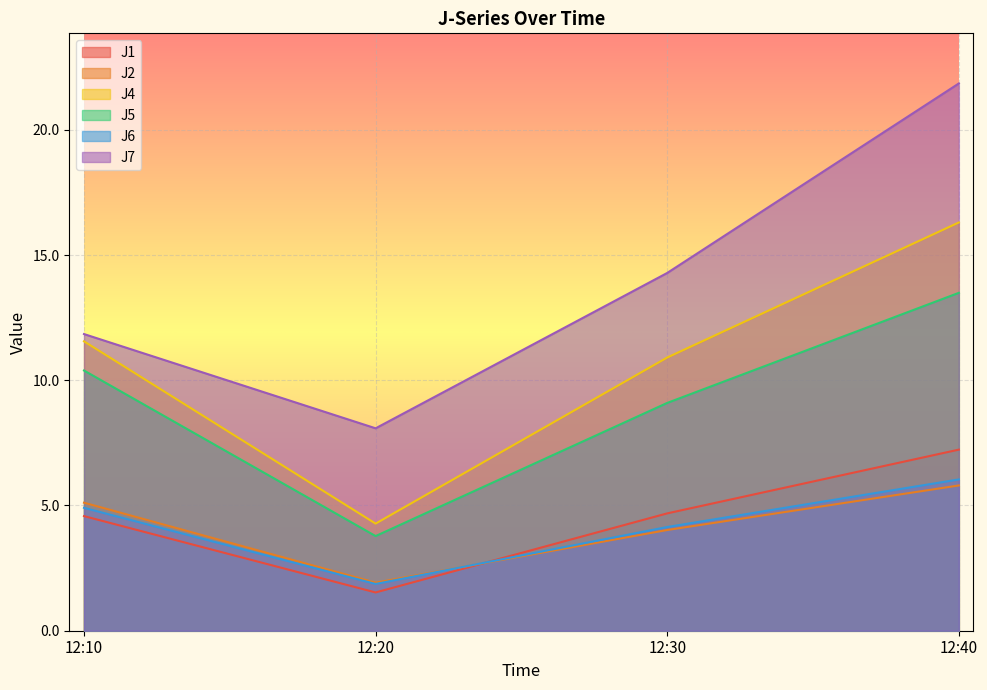

Does the chart display data point markers on the line(s)?

No